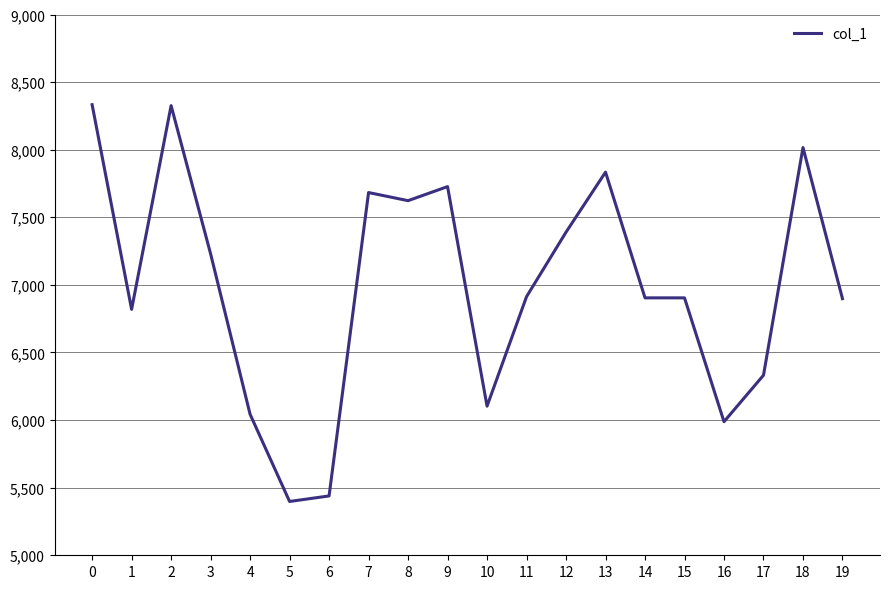

What is the smallest value displayed?

5398